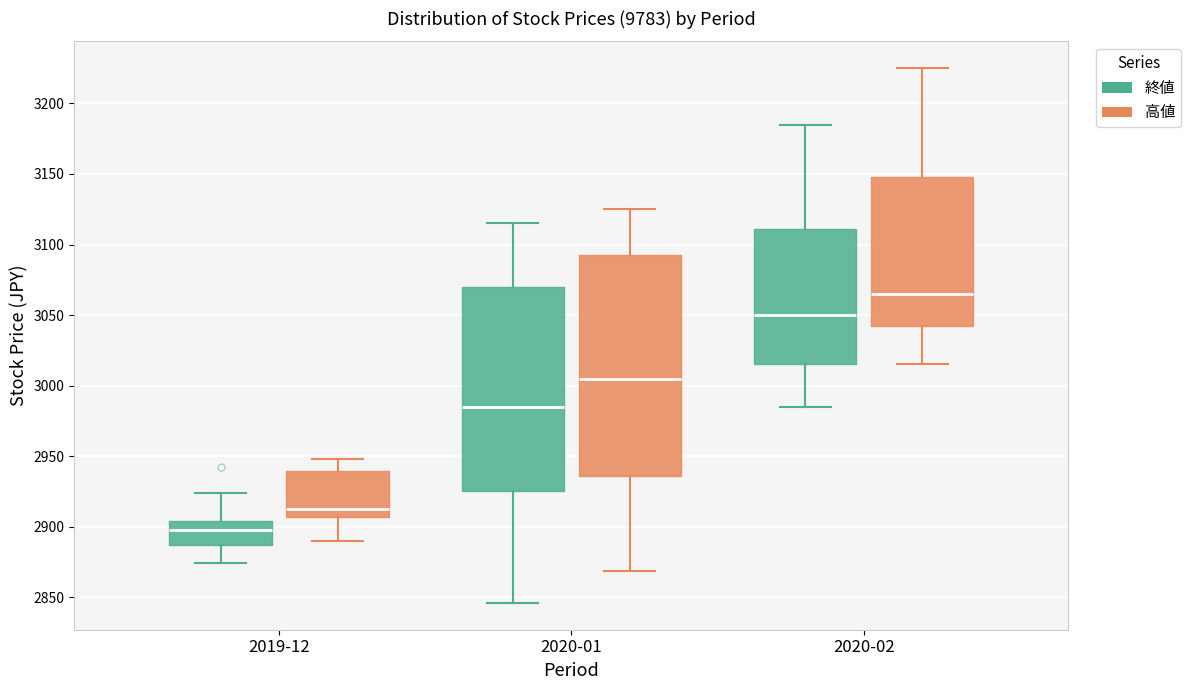

Reading left to right, transcribe this box plot: for each box, give where its median line is, the range the box spans, and where its two whiskers end, as read against the y-axis. The values are not printed on the chart, so give them approximately, as read against the axis.

2019-12 (終値): median 2900, box 2885 to 2905, whiskers 2875 to 2925
2019-12 (高値): median 2915, box 2905 to 2940, whiskers 2890 to 2950
2020-01 (終値): median 2985, box 2925 to 3070, whiskers 2845 to 3115
2020-01 (高値): median 3005, box 2935 to 3095, whiskers 2870 to 3125
2020-02 (終値): median 3050, box 3015 to 3110, whiskers 2985 to 3185
2020-02 (高値): median 3065, box 3045 to 3150, whiskers 3015 to 3225